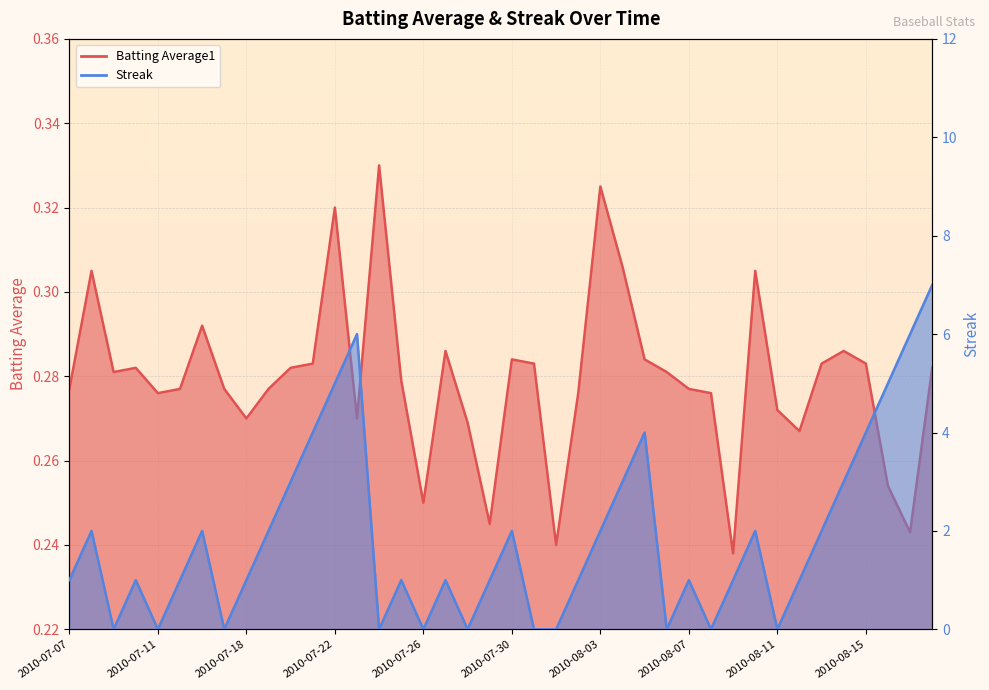

What is the total value across all series at 2010-08-18?

7.3